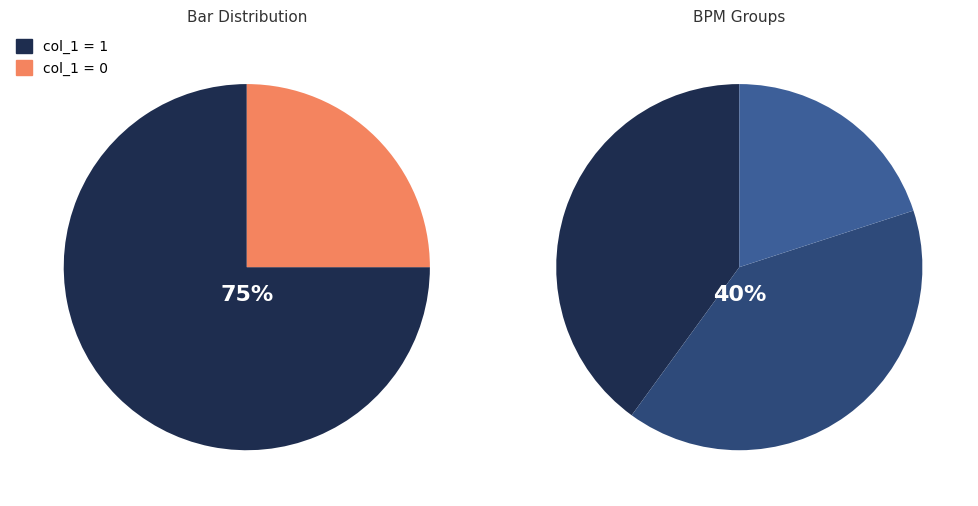

Is the sum of label=1 (col_1=1) and label=0 (col_1=0) greater than half?

Yes